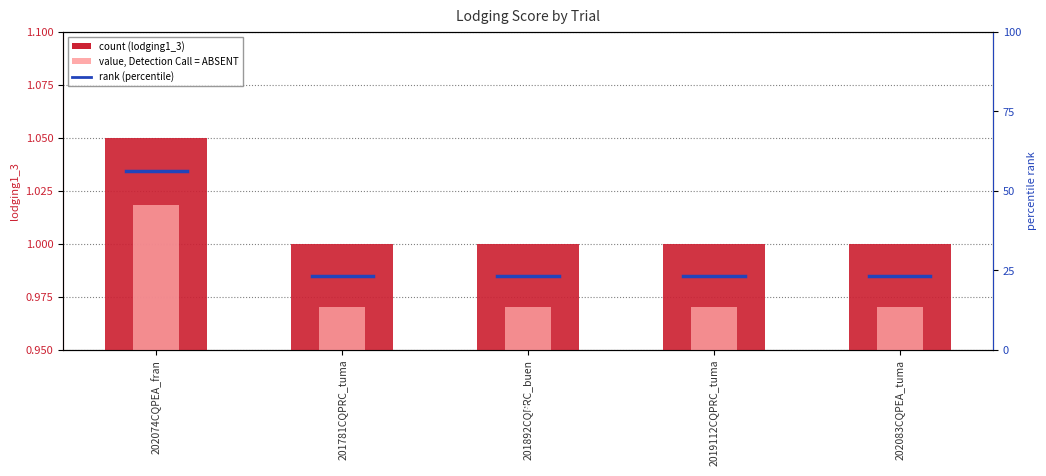

Count the lodging1_3 values in the range 1 to 2.

5